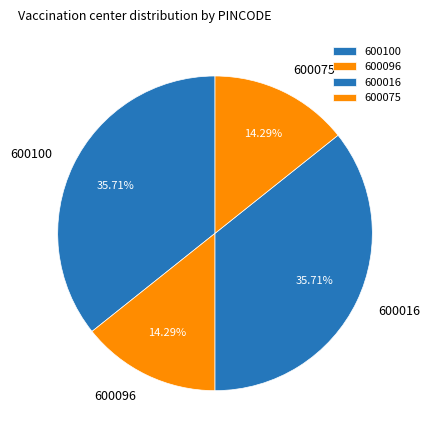

To the nearest percent, what portion does 600016 represent?

36%